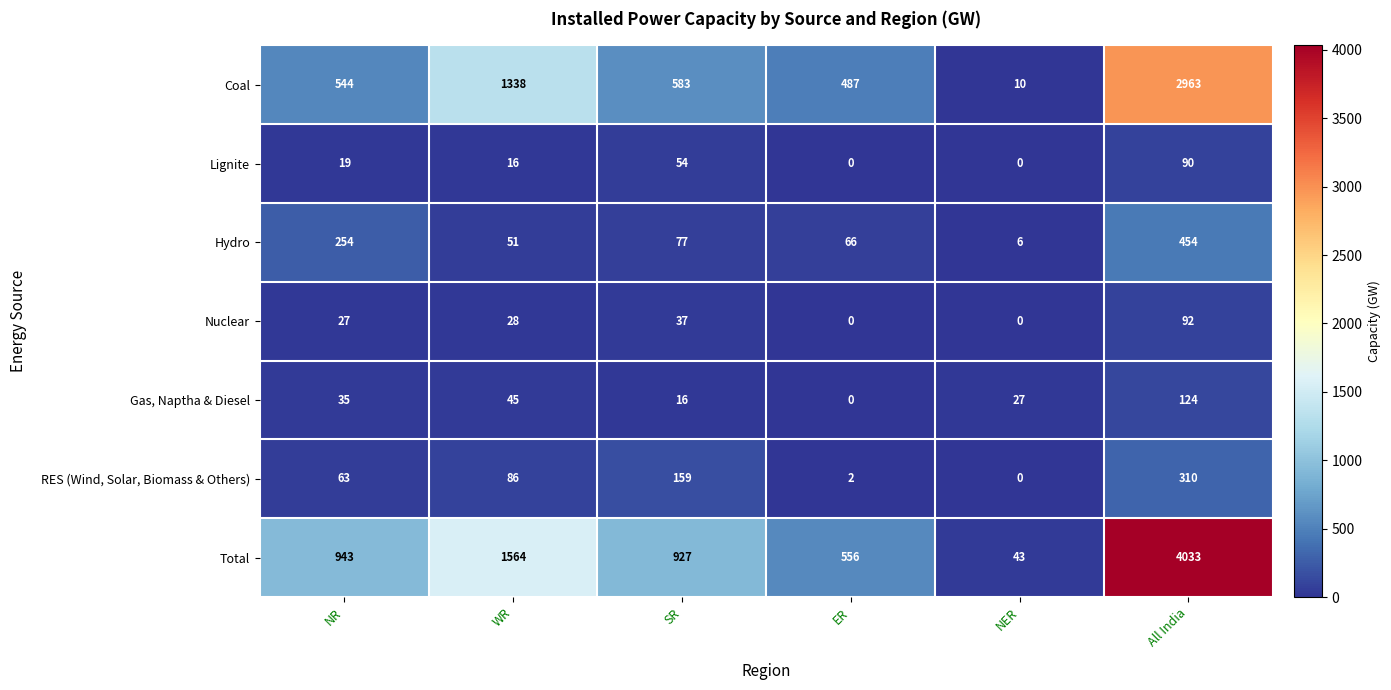

Which series has the largest range (max minus min)?

Total